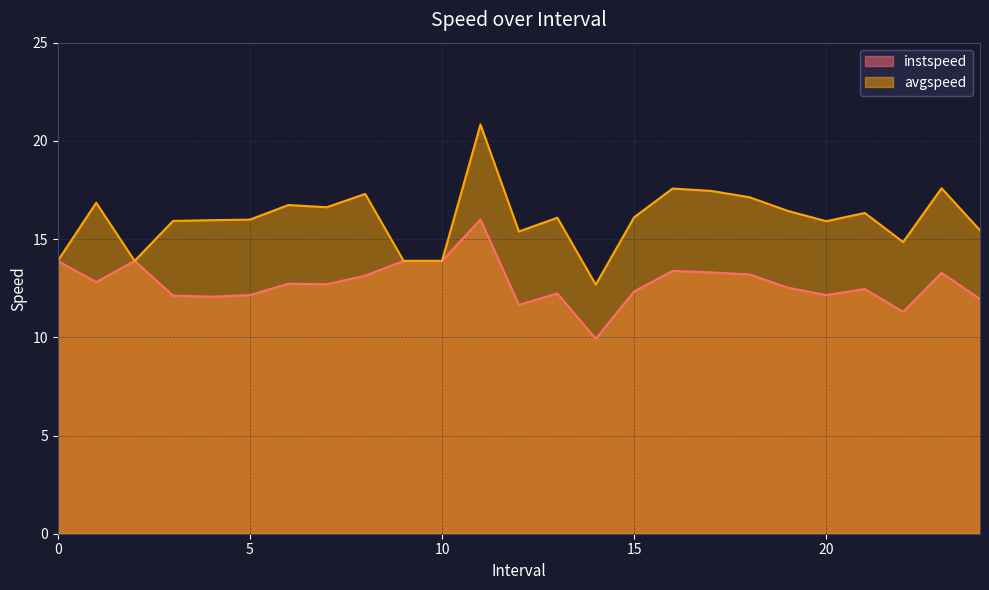

How many values in the instspeed series are below 12?

4